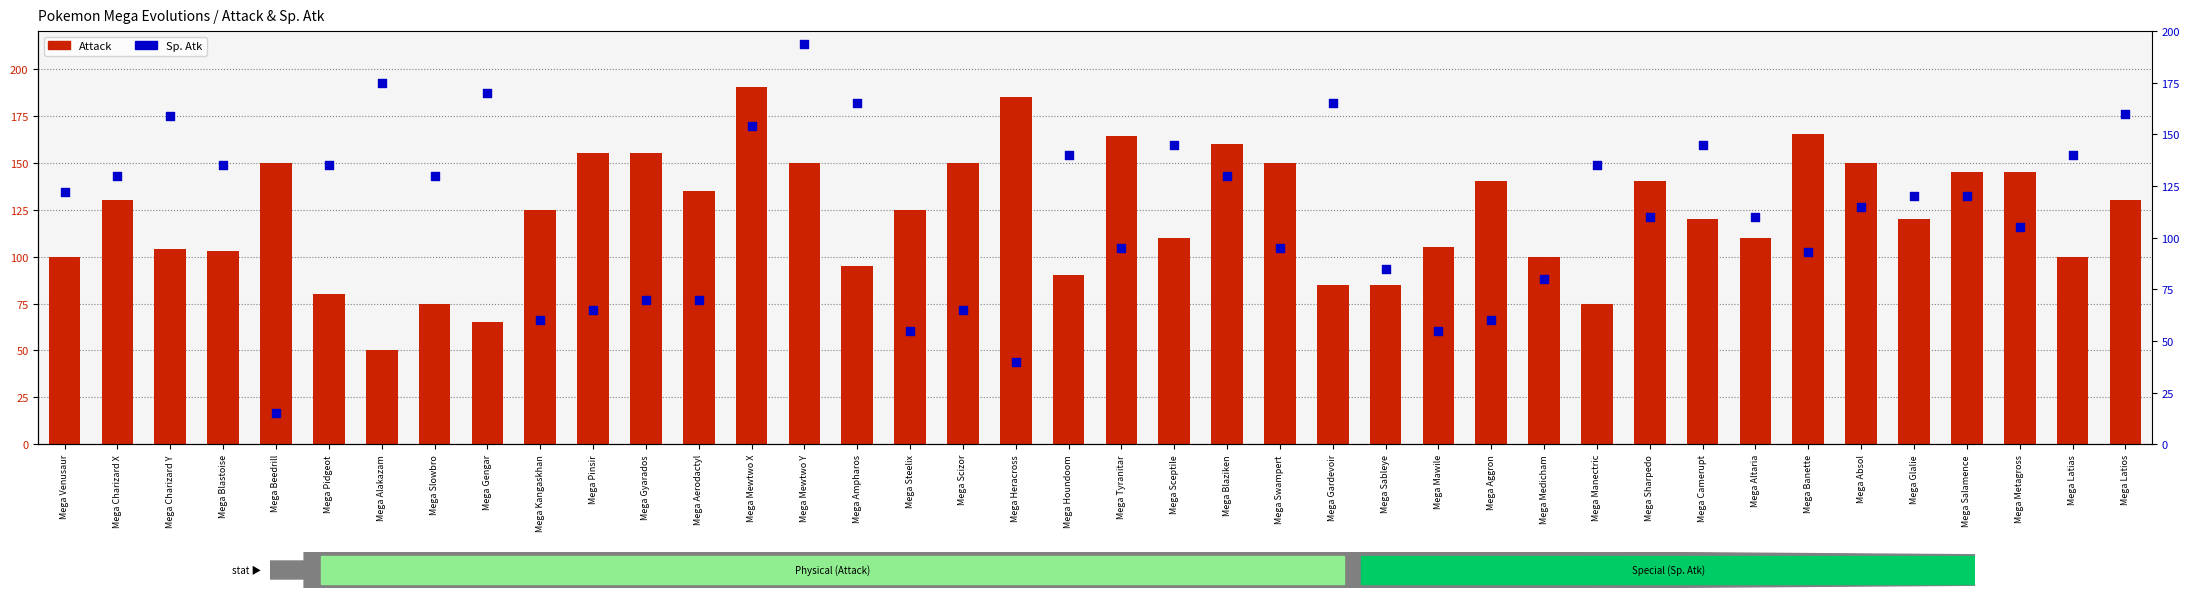

What are all the series names shown in the legend?

Attack, Sp. Atk